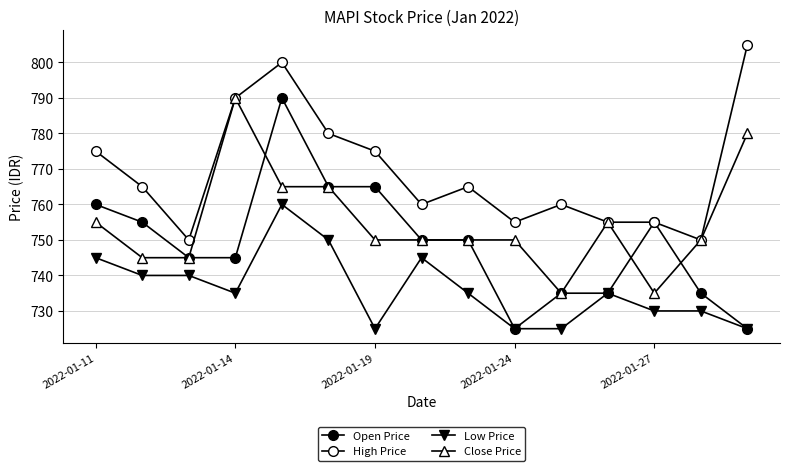

Which category has the lowest value in the Open Price series?

2022-01-24